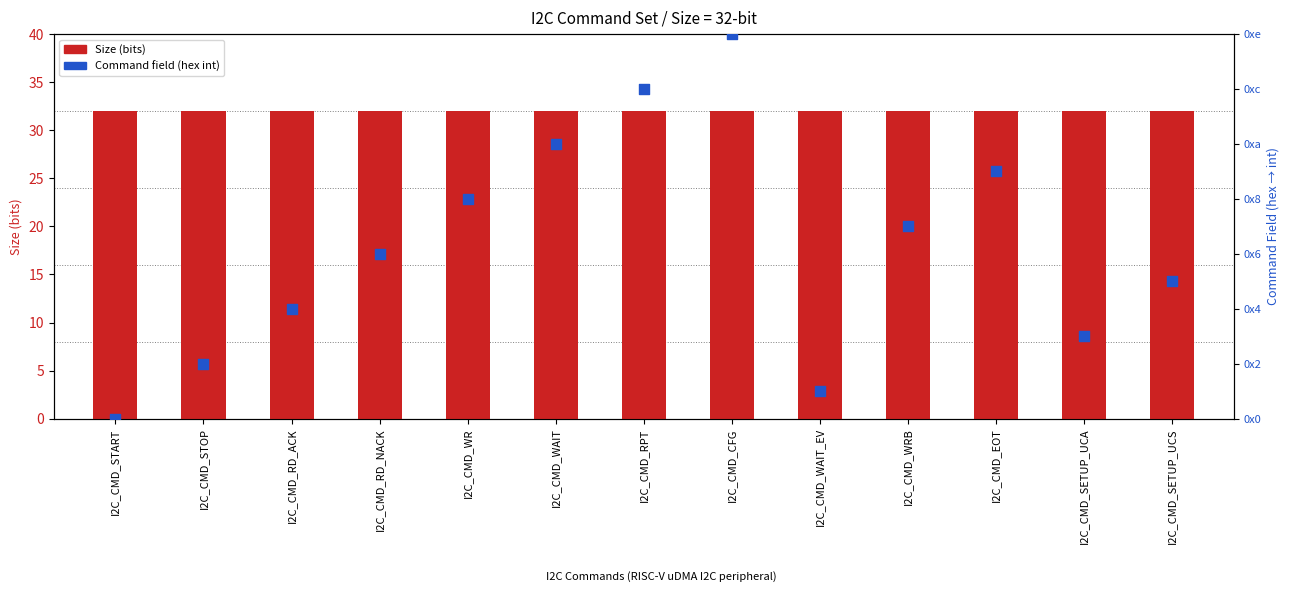

Which series has the widest spread of Y values?

Command field (hex int)